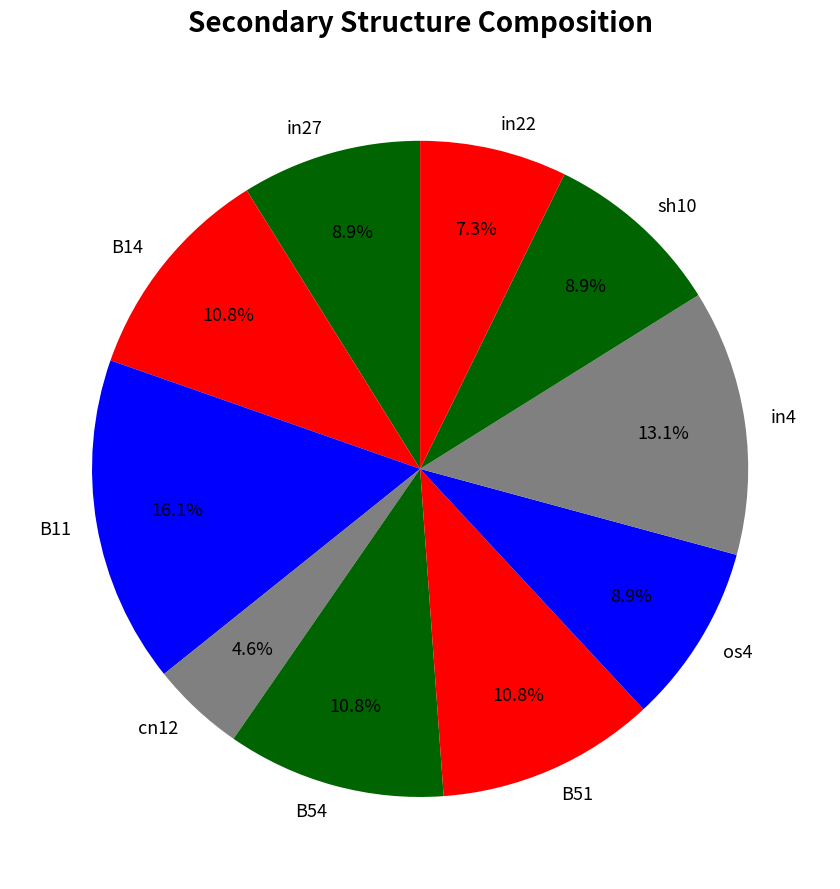

How much of the chart is everything except sh10?

91.1%